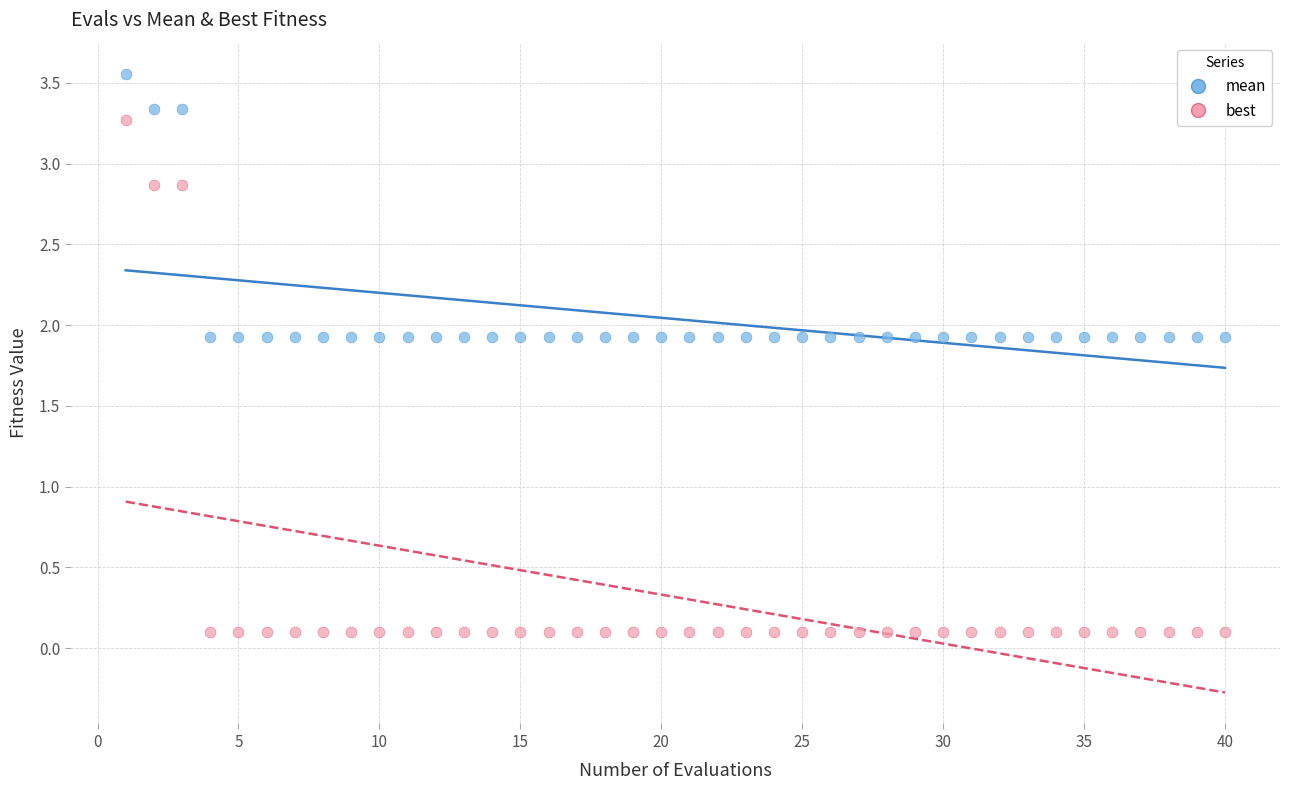

Which series has the largest Y range (max minus min)?

best